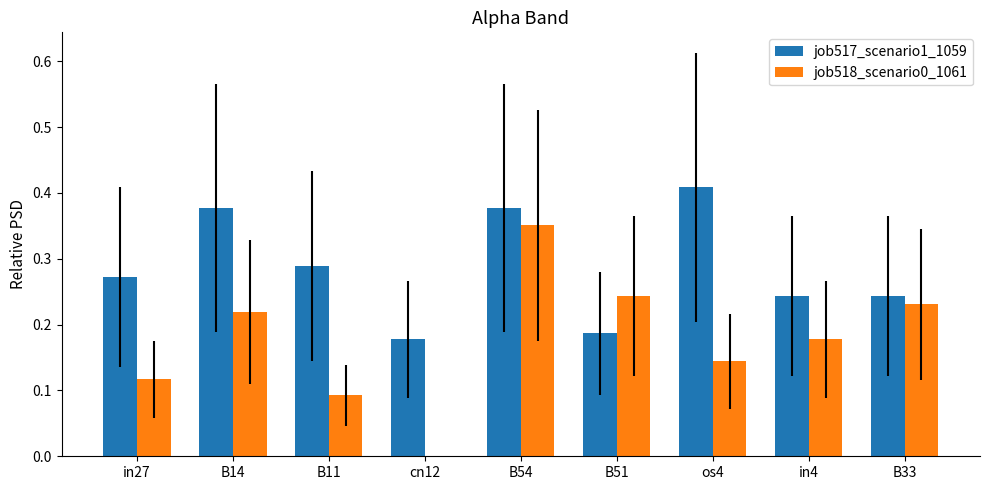

Which series has the largest total across all categories?

job517_scenario1_1059